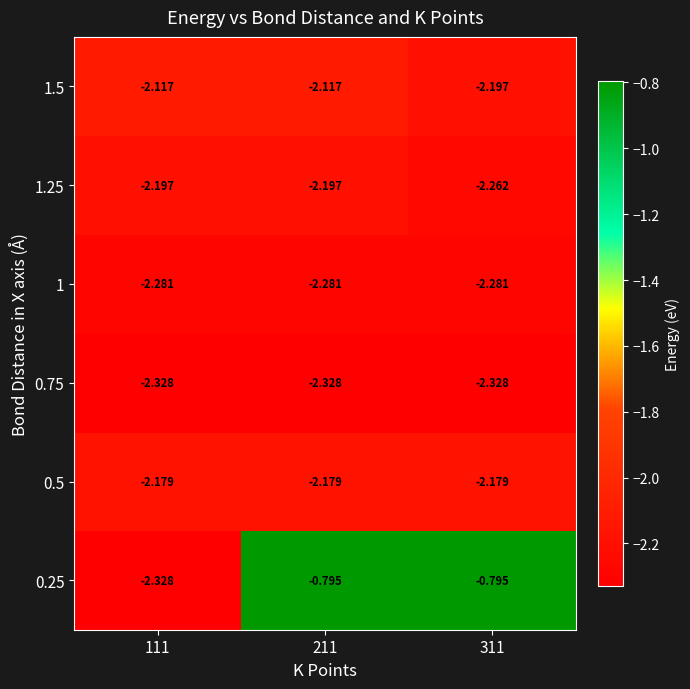

Is the value of 1 at 111 greater than the value of 1.25 at 111?

No